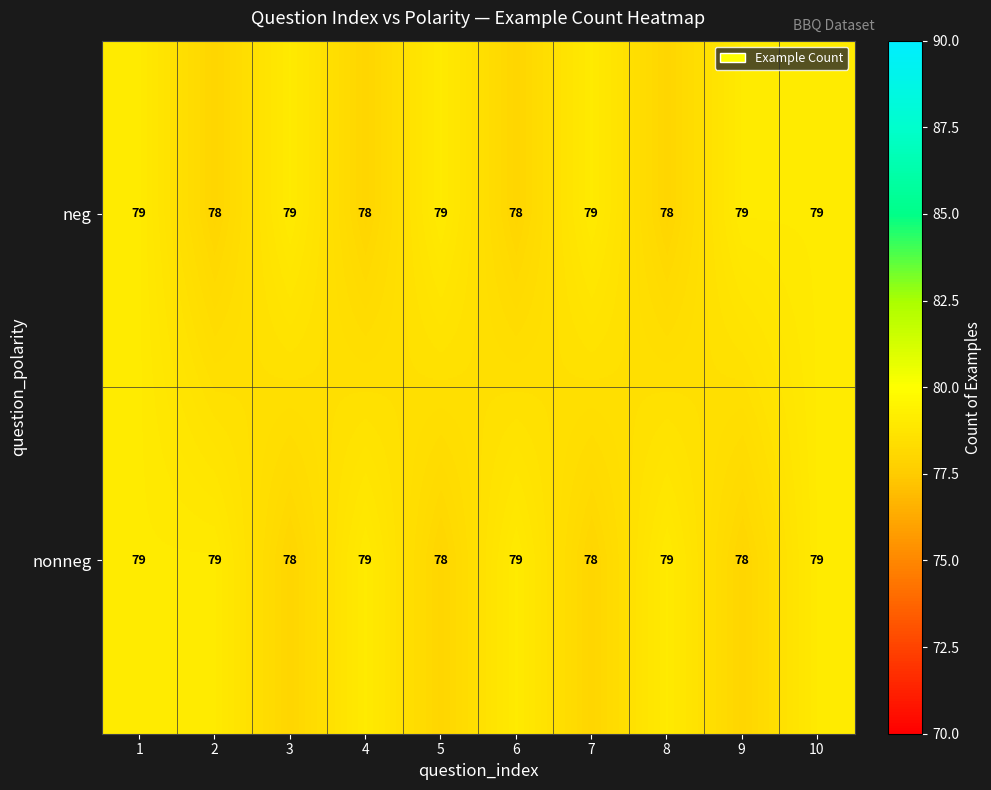

What is the sum of all nonneg values?

786